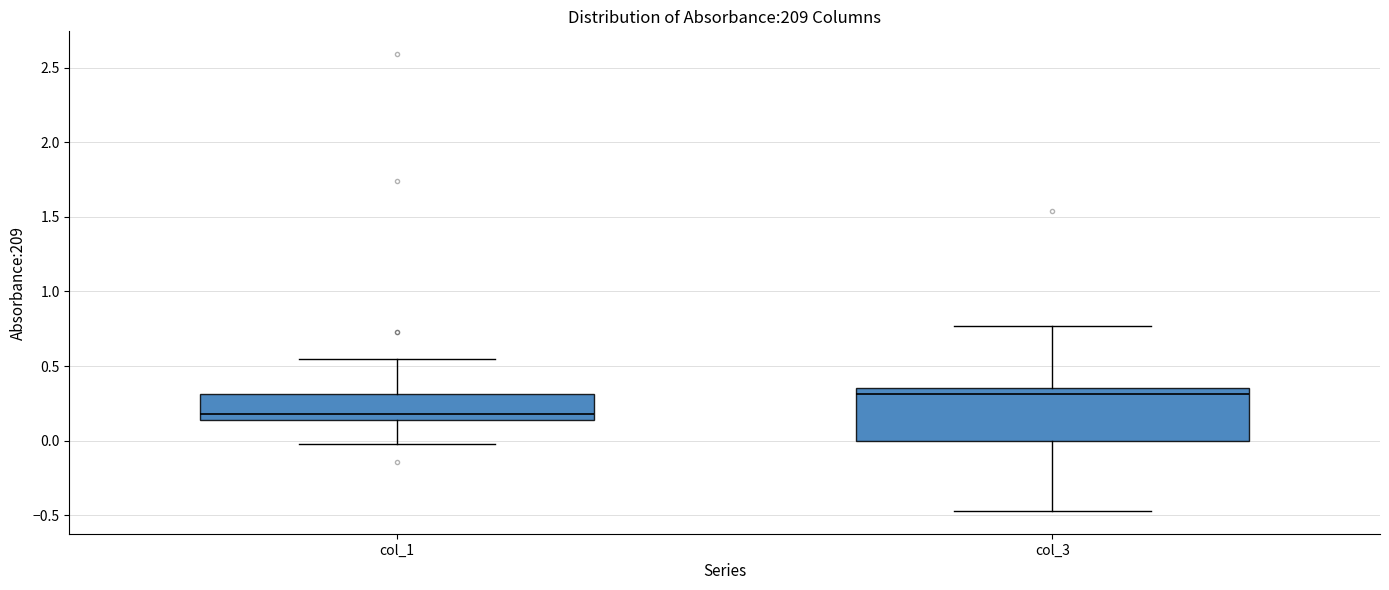

Reading left to right, transcribe this box plot: for each box, give where its median line is, the range the box spans, and where its two whiskers end, as read against the y-axis. The values are not printed on the chart, so give them approximately, as read against the axis.

col_1: median 0.20, box 0.15 to 0.30, whiskers 0.00 to 0.55
col_3: median 0.30, box 0.00 to 0.35, whiskers -0.45 to 0.75